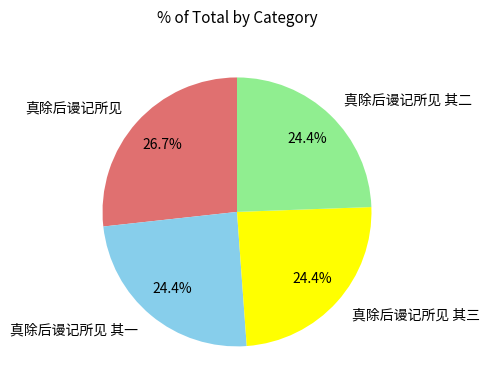

Is it true that 真除后谩记所见 其三 is 16% of the pie?

False